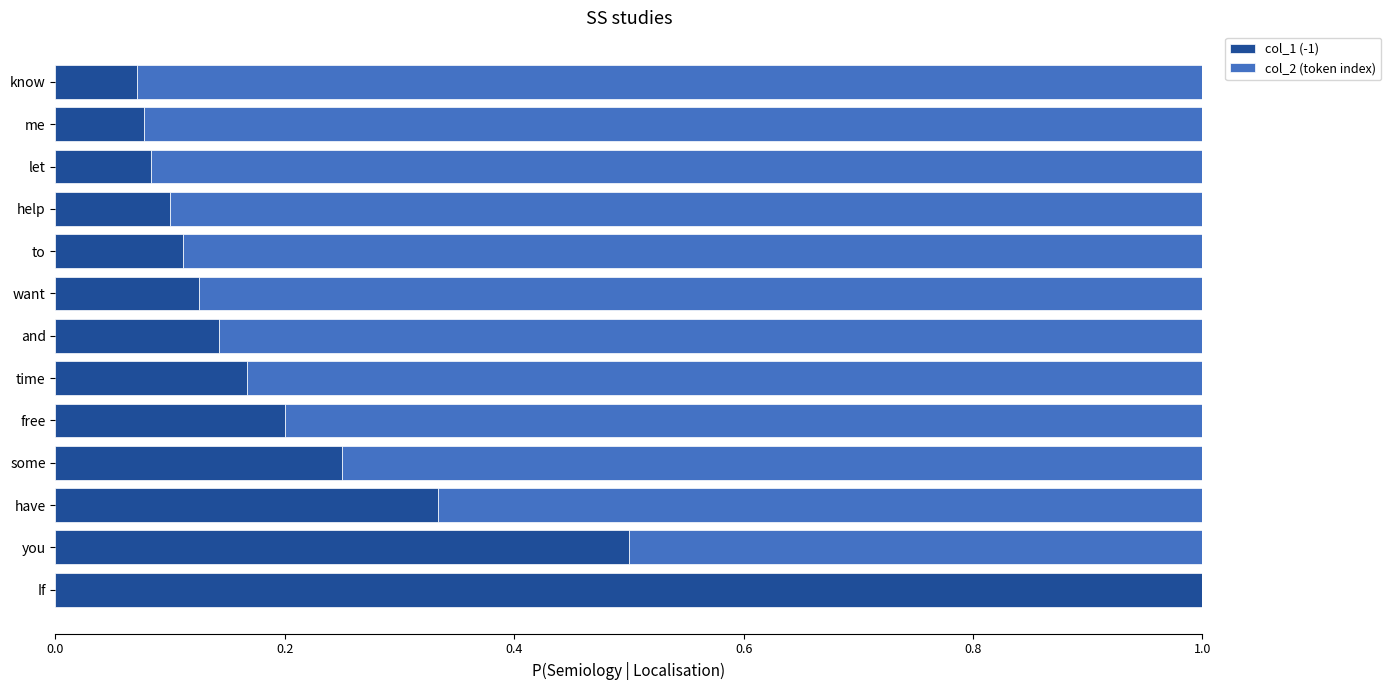

Which category has the highest value in the col_1 (-1) series?

If